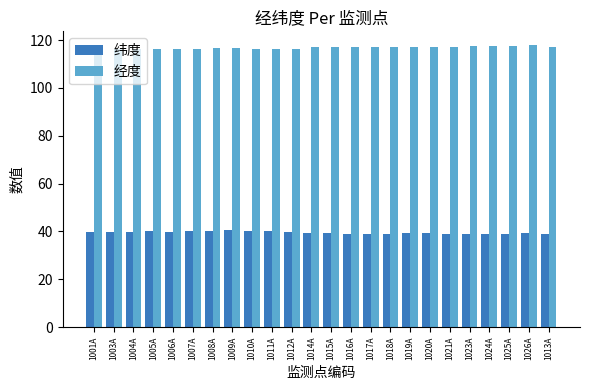

Rank the series at 1023A from lowest to highest value.

纬度, 经度